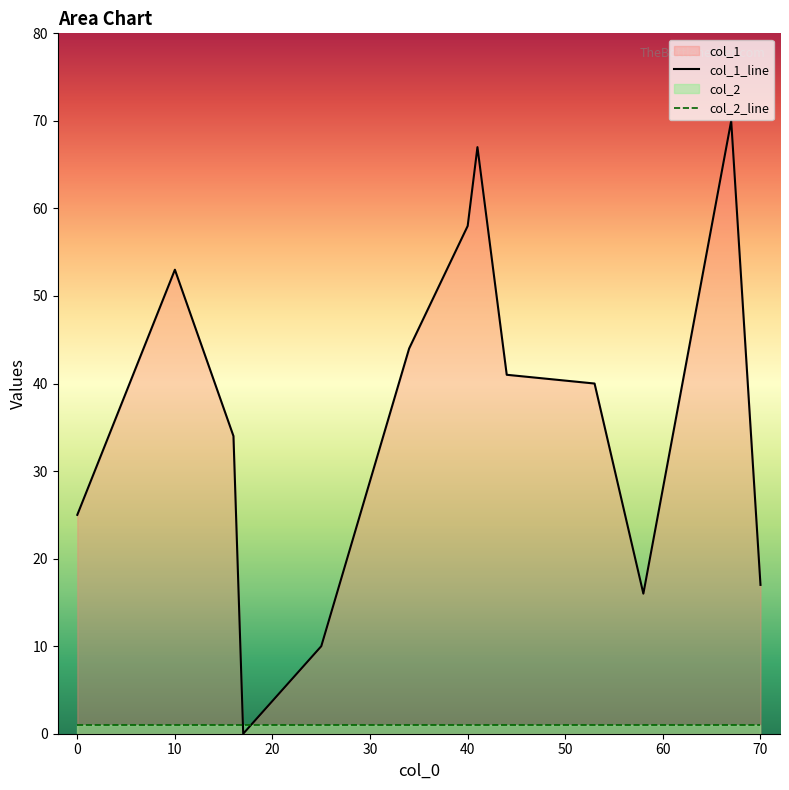

List the series in order of their peak value, lowest first.

col_2_line, col_1_line